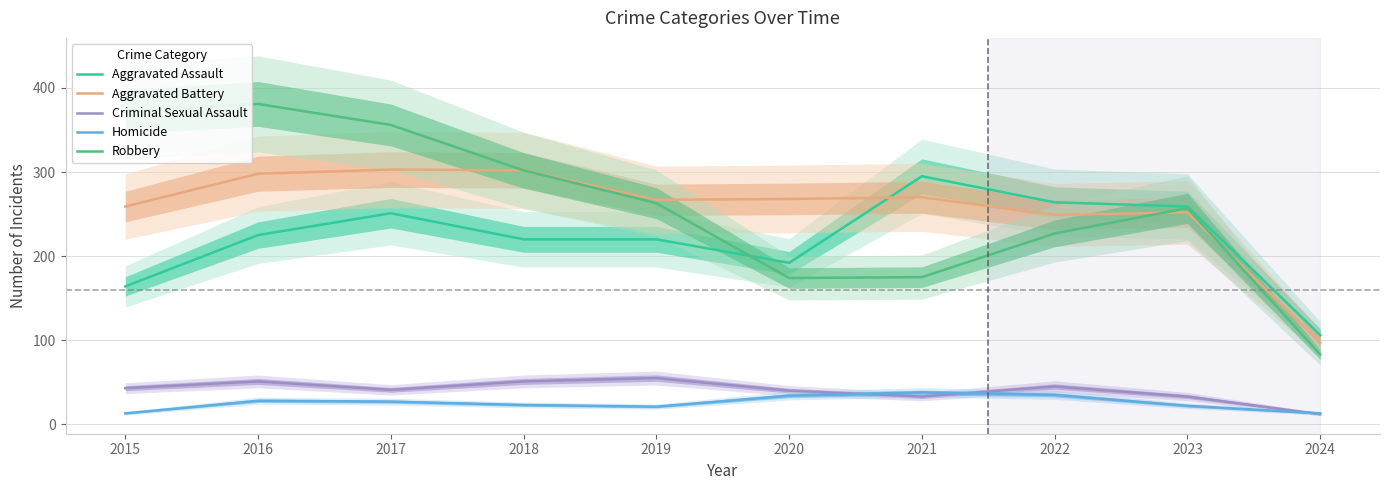

Which category has the lowest value in the Criminal Sexual Assault series?

2024